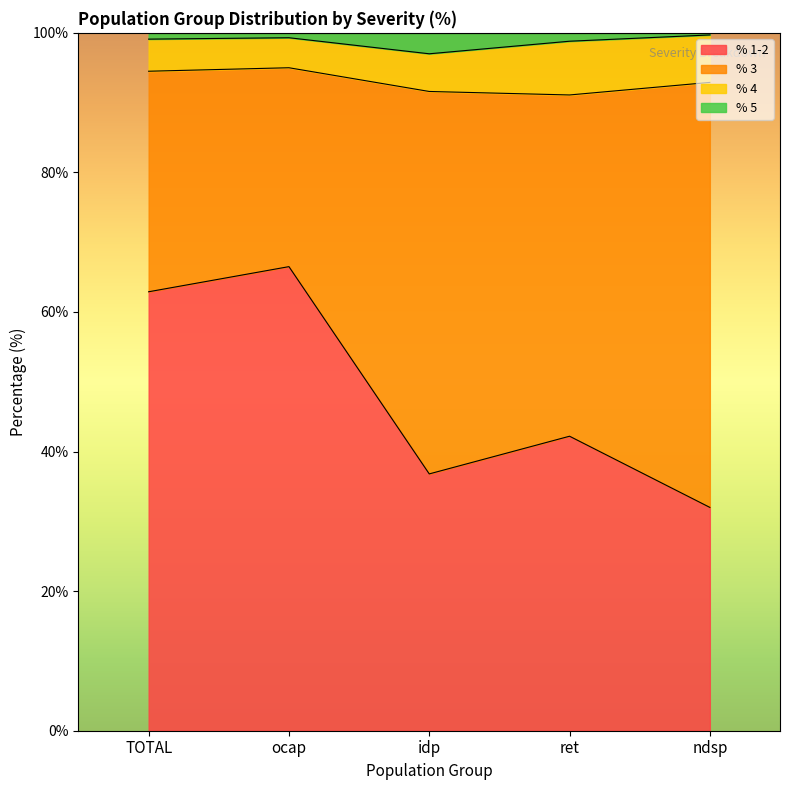

What is the maximum value for % 1-2?

66.5